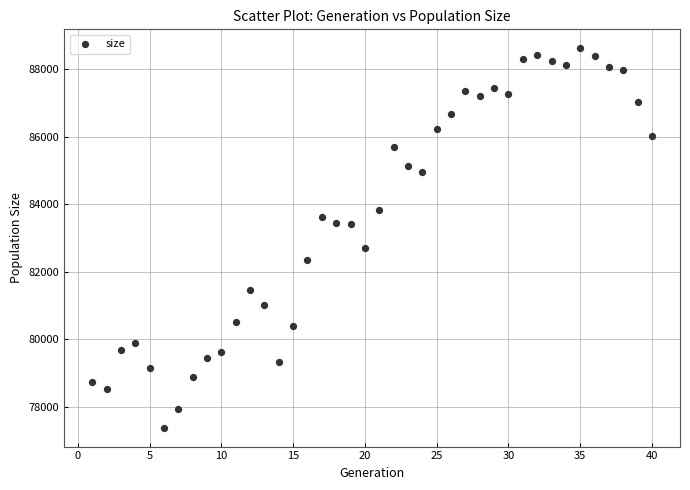

What is the range of X values (max minus min)?

39